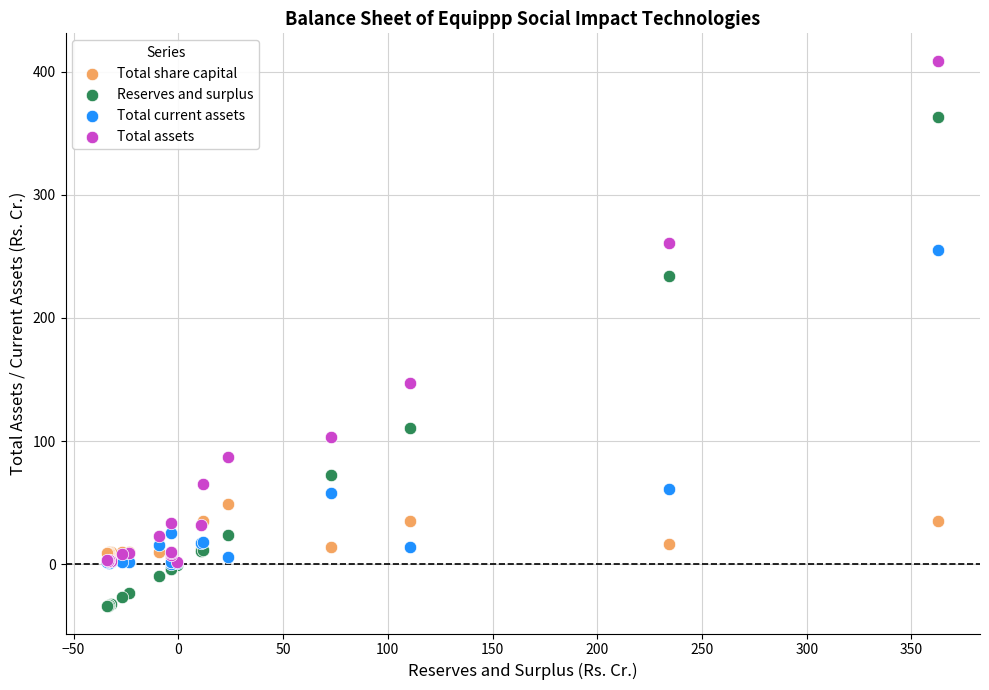

What are all the series names shown in the legend?

Total share capital, Reserves and surplus, Total current assets, Total assets